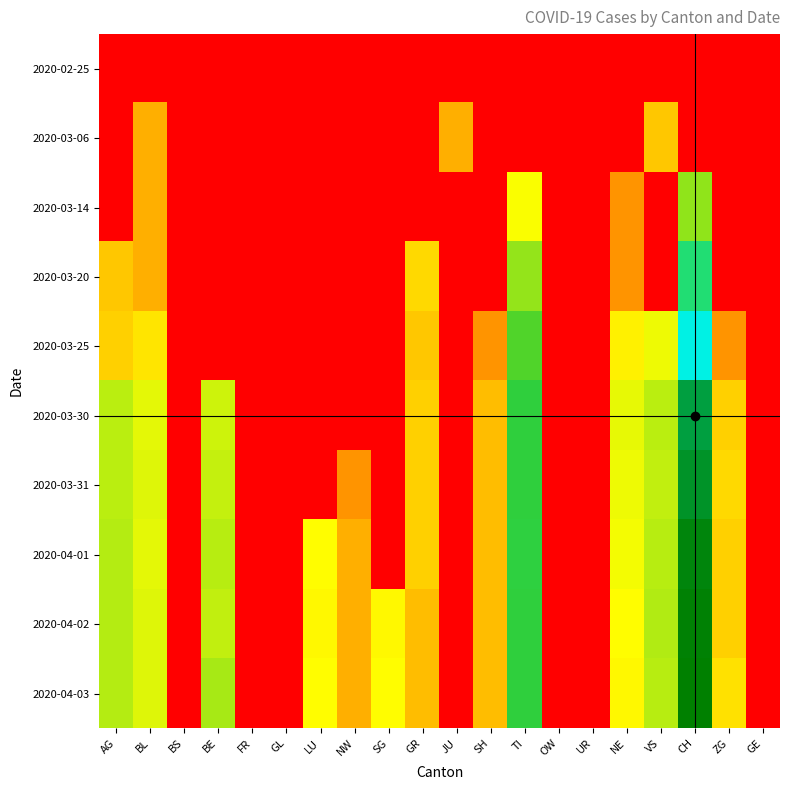

Which has a higher value, GR or BS?

GR